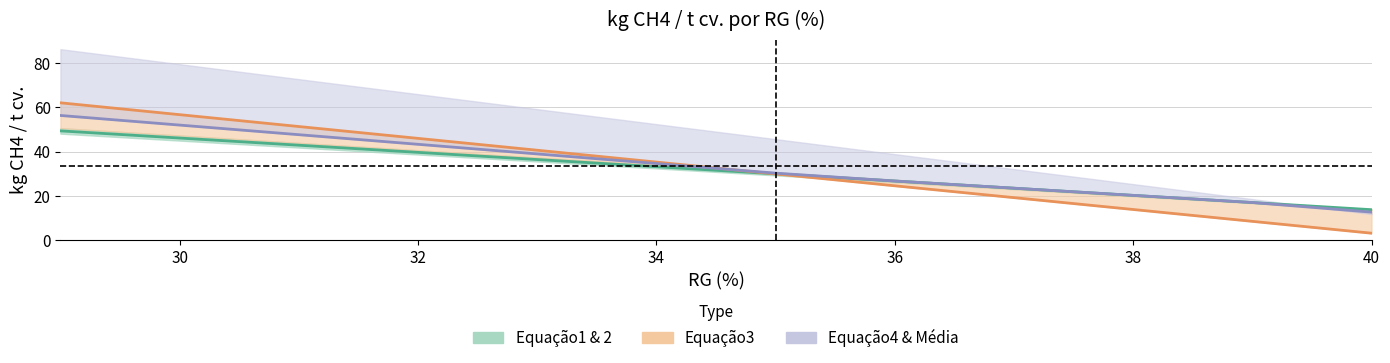

The value of Equação3 (Orange) at 38 is 6.0. True or false?

False